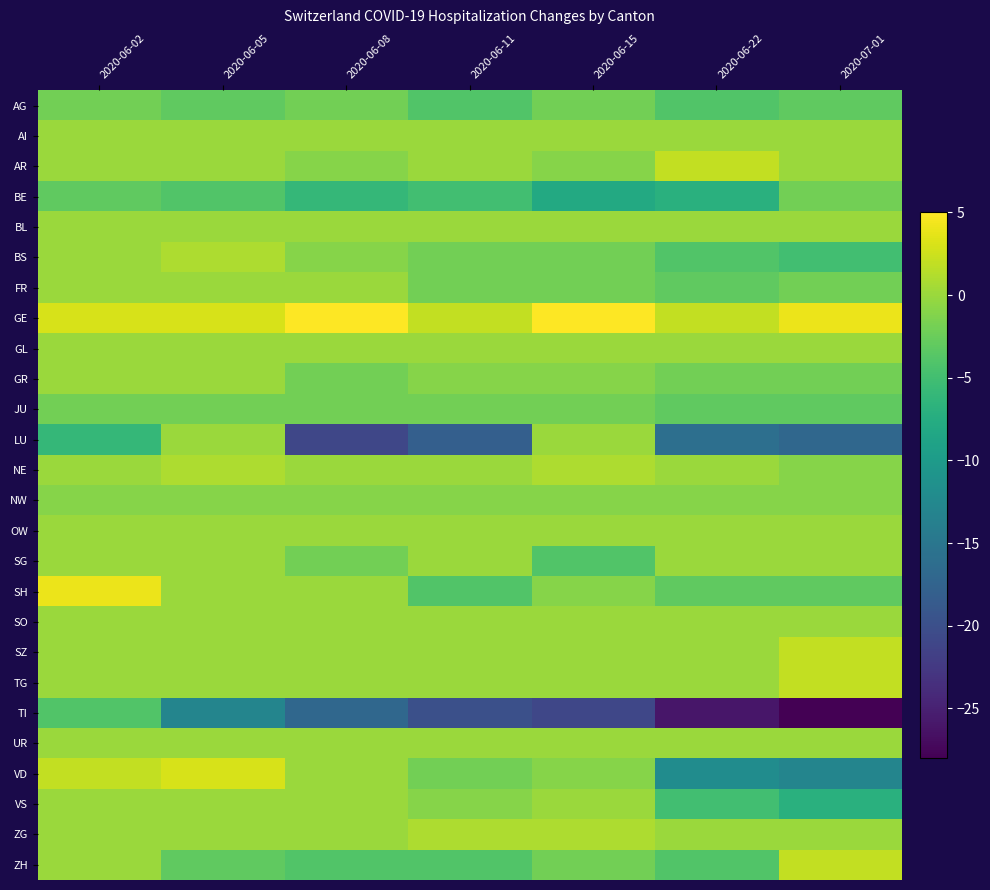

How many distinct data groups are displayed?

26